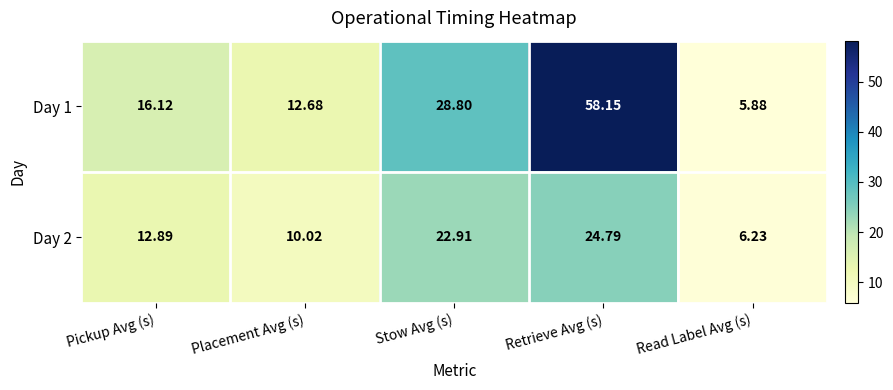

At which label does Day 2 reach its peak?

Retrieve Avg (s)